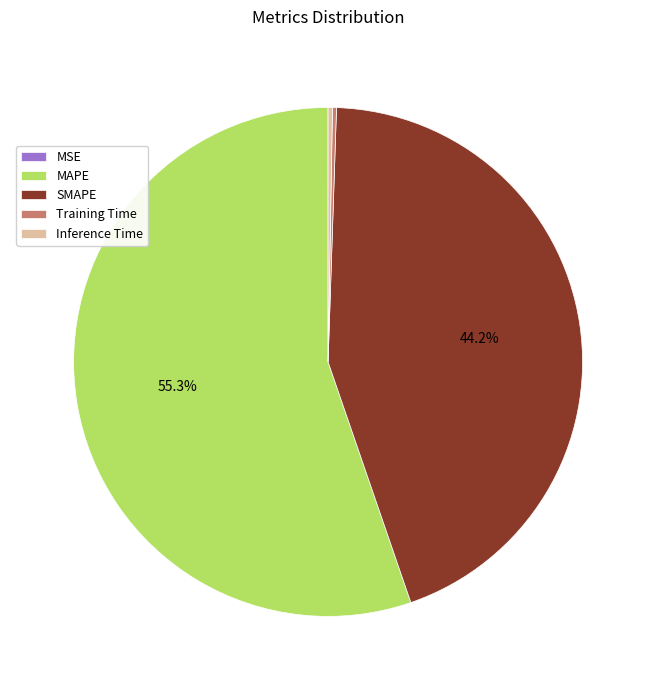

To the nearest percent, what portion does SMAPE represent?

44%